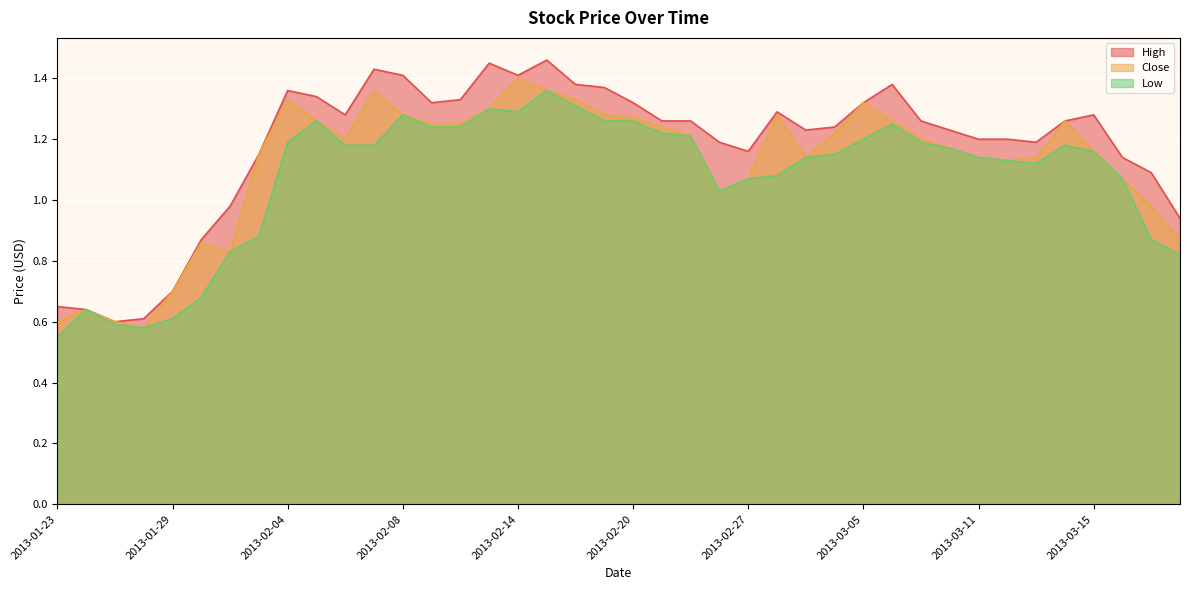

At which label is High closest to 1?

2013-01-31